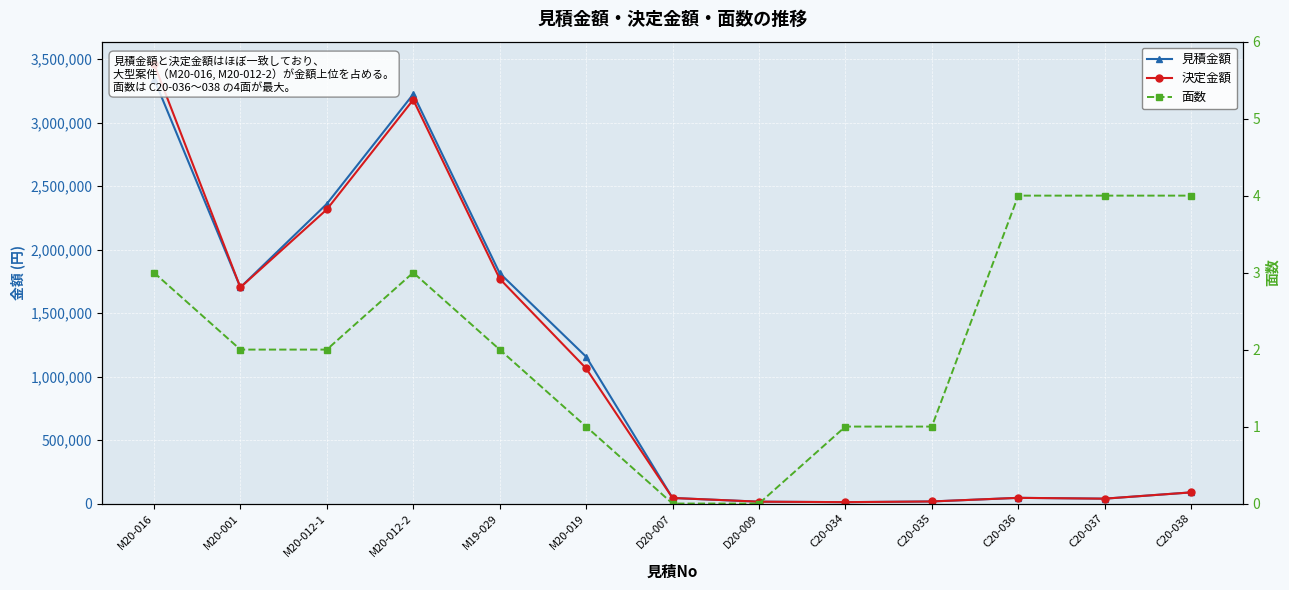

What is the sum of the 決定金額 values at C20-037 and D20-007?

82500